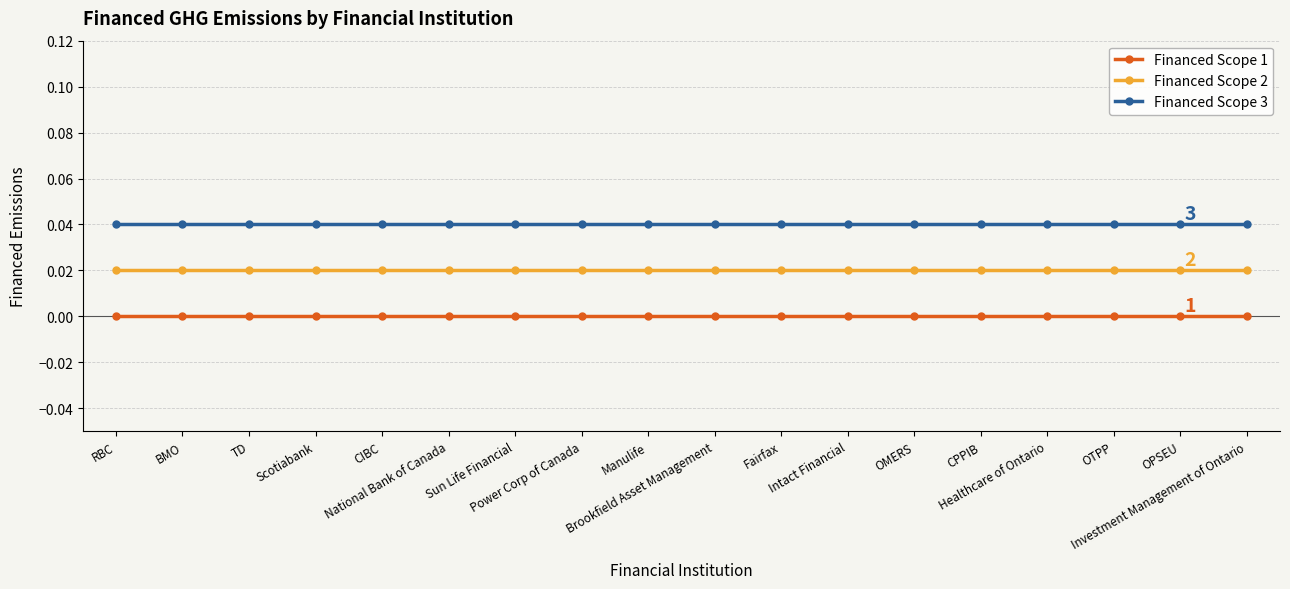

True or false: Financed Scope 2 and Financed Scope 3 intersect in this chart.

False